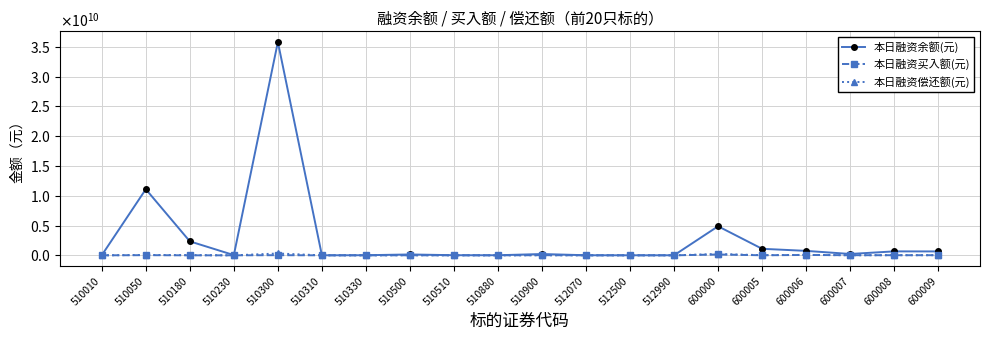

What is the sum of the 本日融资买入额(元) values at 510050 and 600005?

34530908